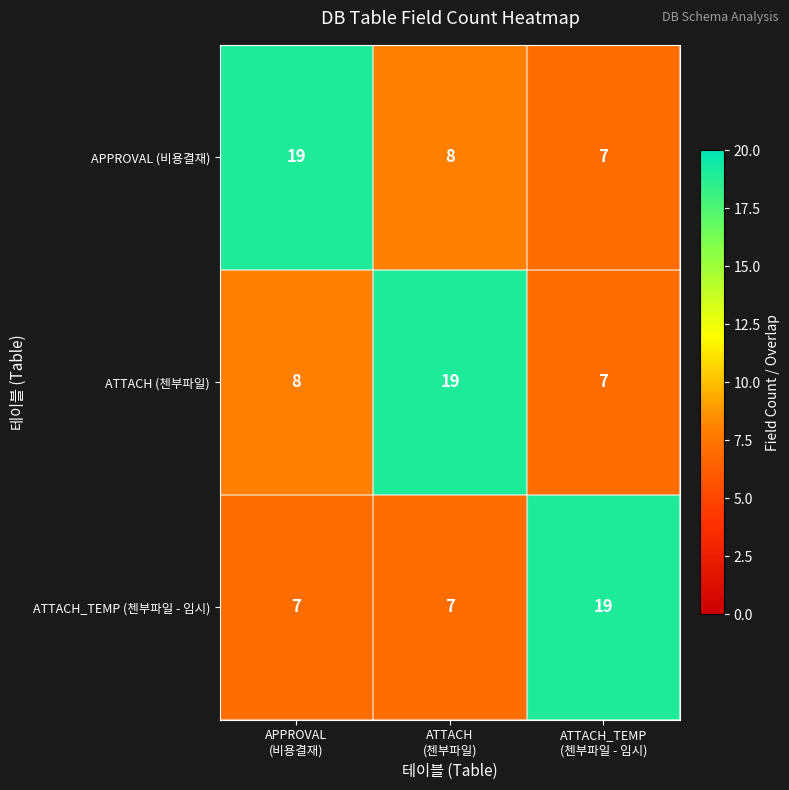

What is the lowest value of the APPROVAL (비용결재) series?

7